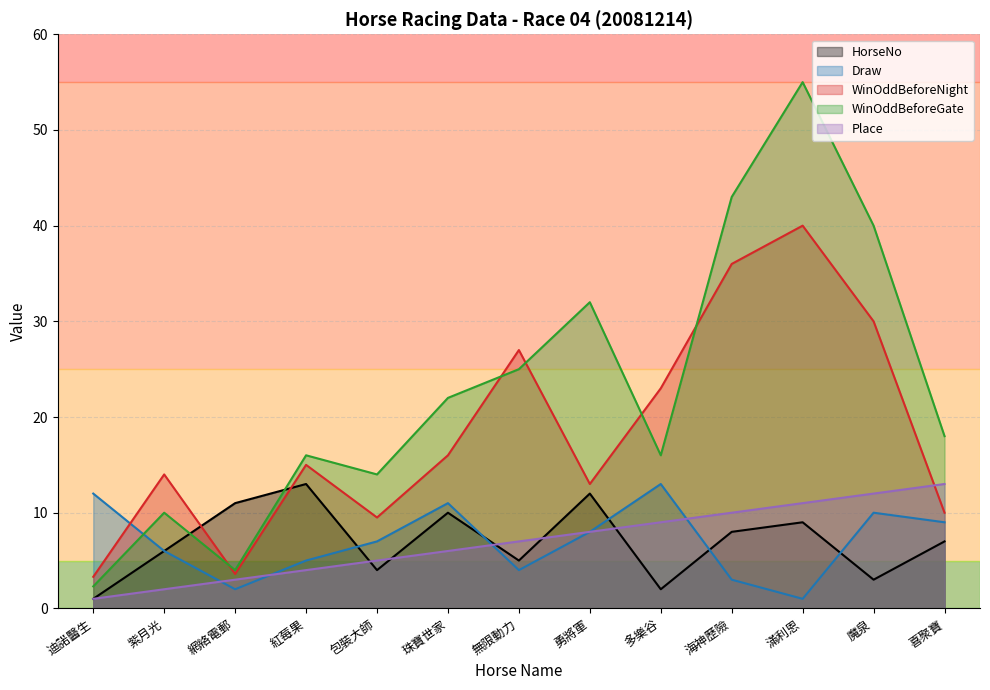

What position from the left is 海神歷險?

10